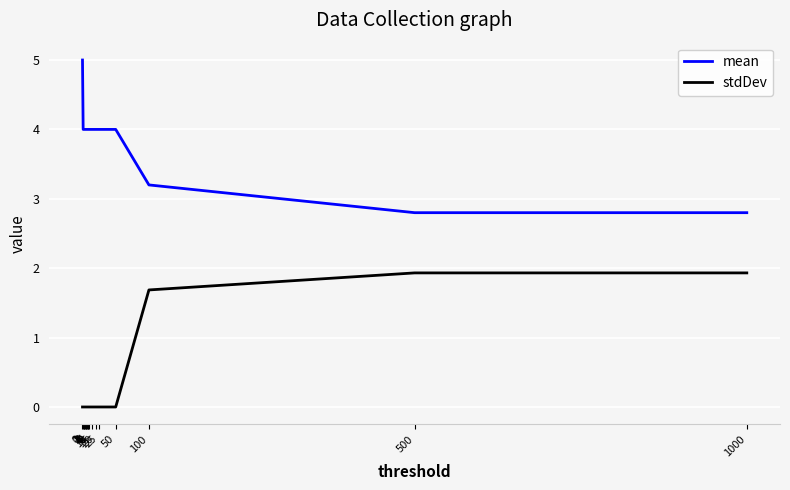

True or false: stdDev and mean intersect in this chart.

False